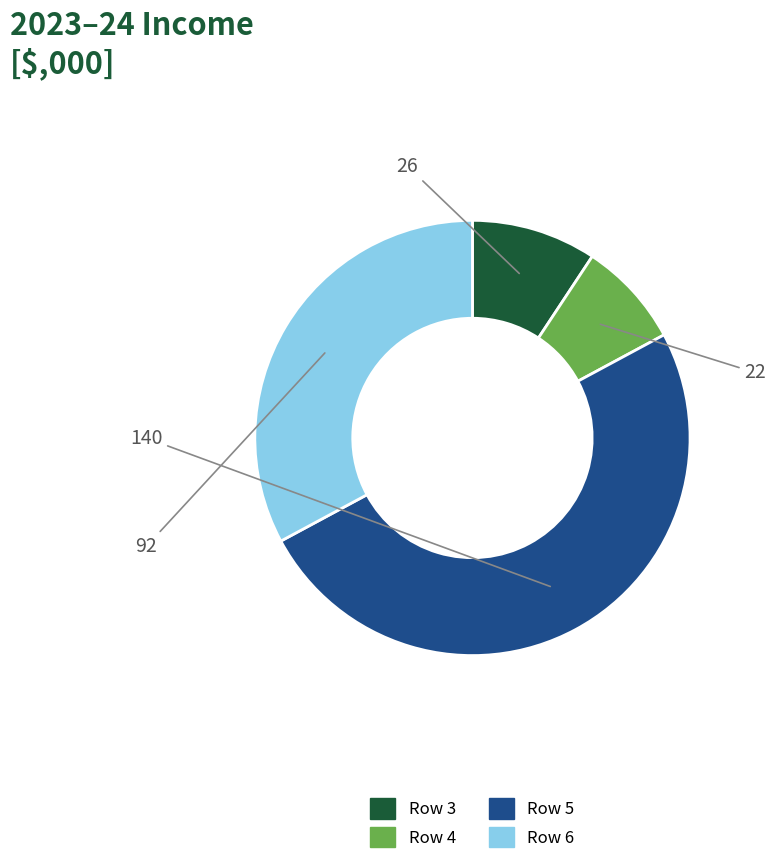

Which slice is the smallest?

Row 4